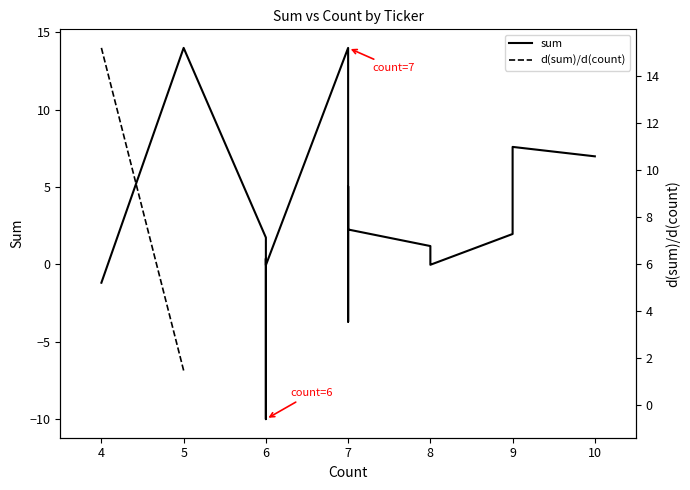

What is the maximum value shown in the chart?

15.2